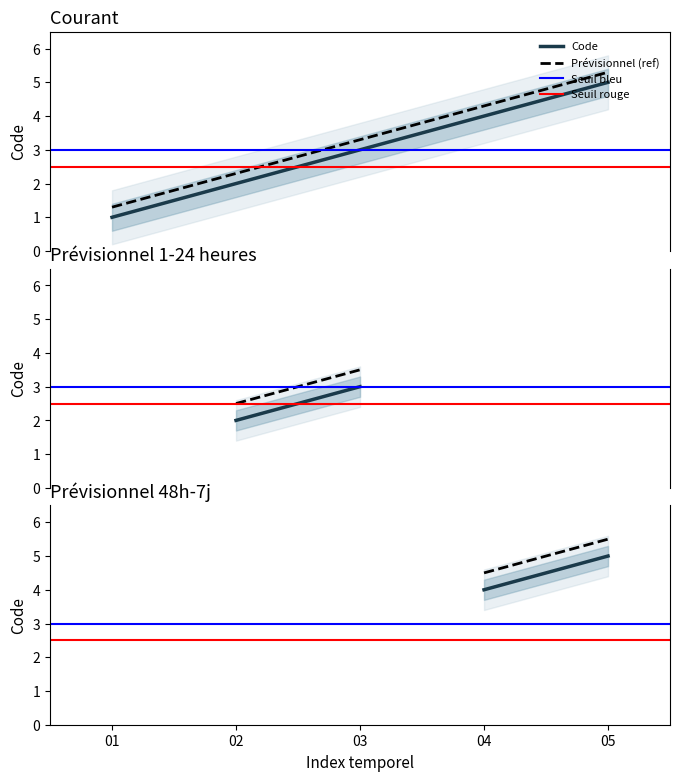

What is the value of the Seuil bleu point at the 1st from the left?

3.0